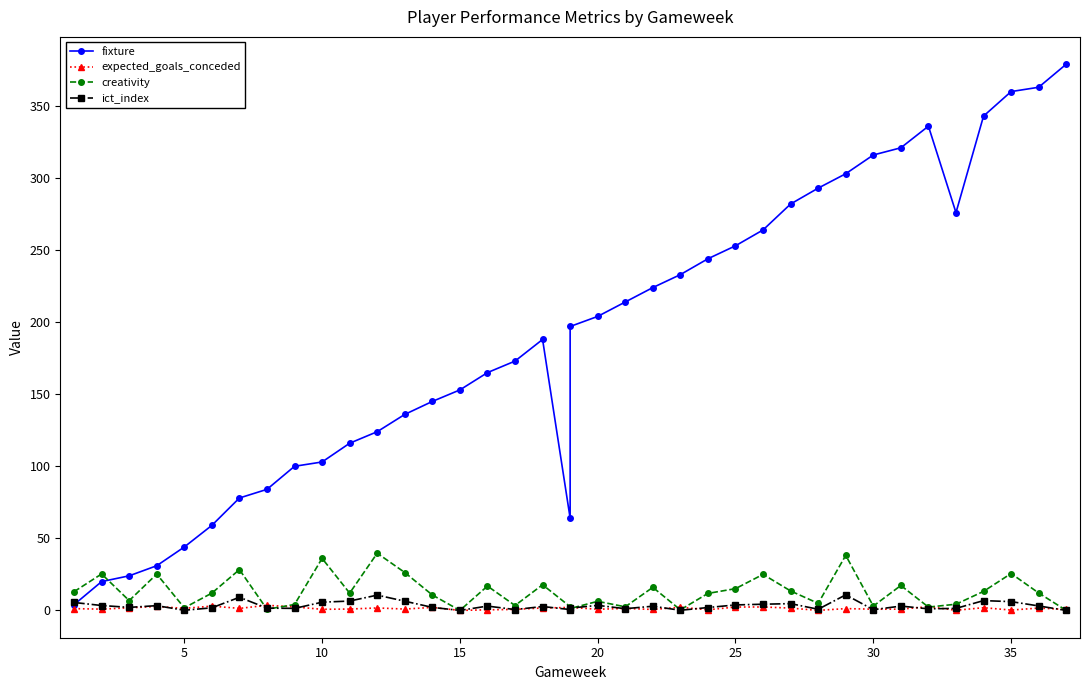

Which series ends up on top after the final intersection of expected_goals_conceded and creativity?

expected_goals_conceded